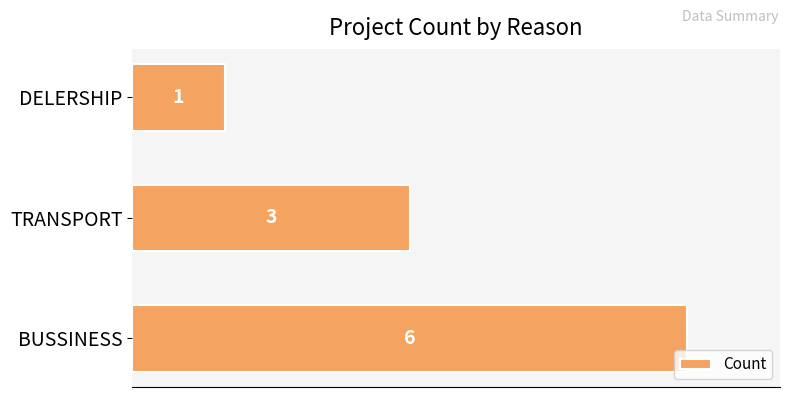

Count the values in the range 1 to 6.

3